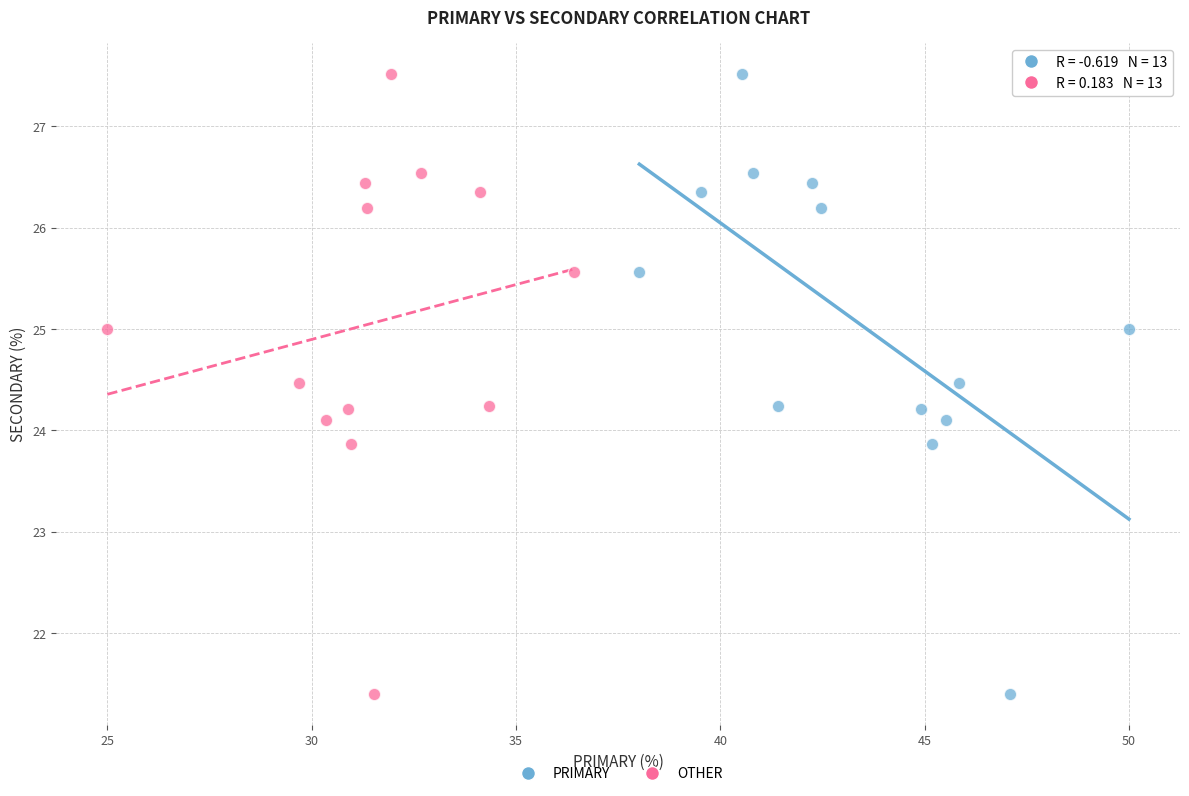

What are all the series names shown in the legend?

PRIMARY, OTHER